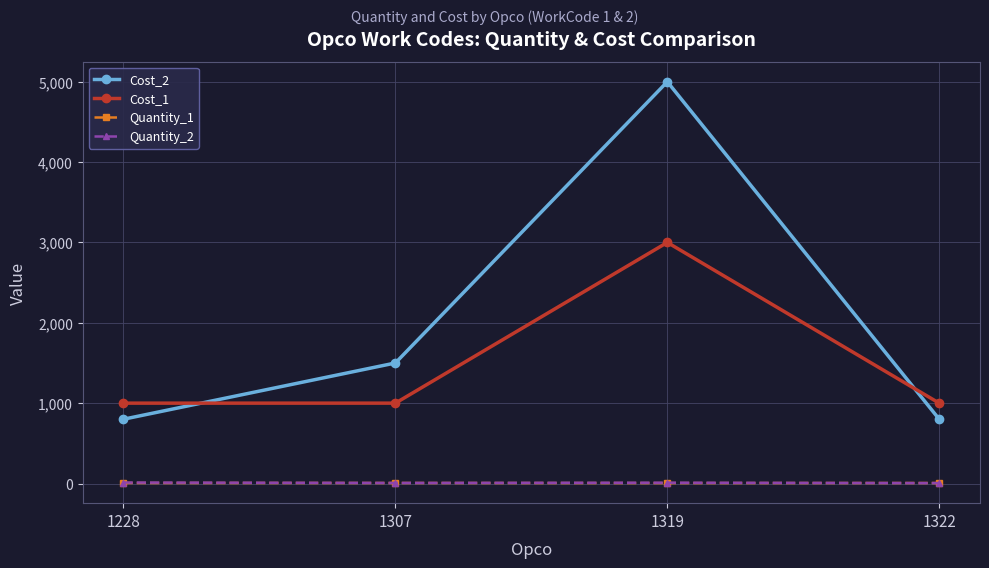

Is it true that Cost_2 equals 800 at 1322?

True